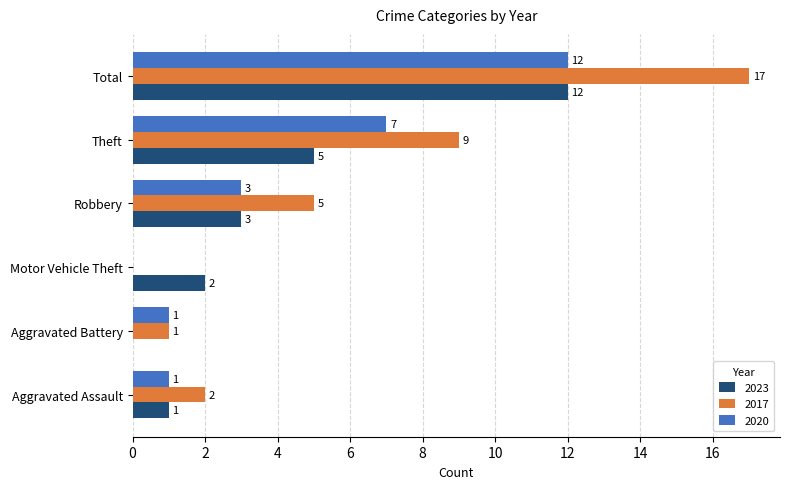

Is it true that 2023 equals 5 at Aggravated Battery?

False